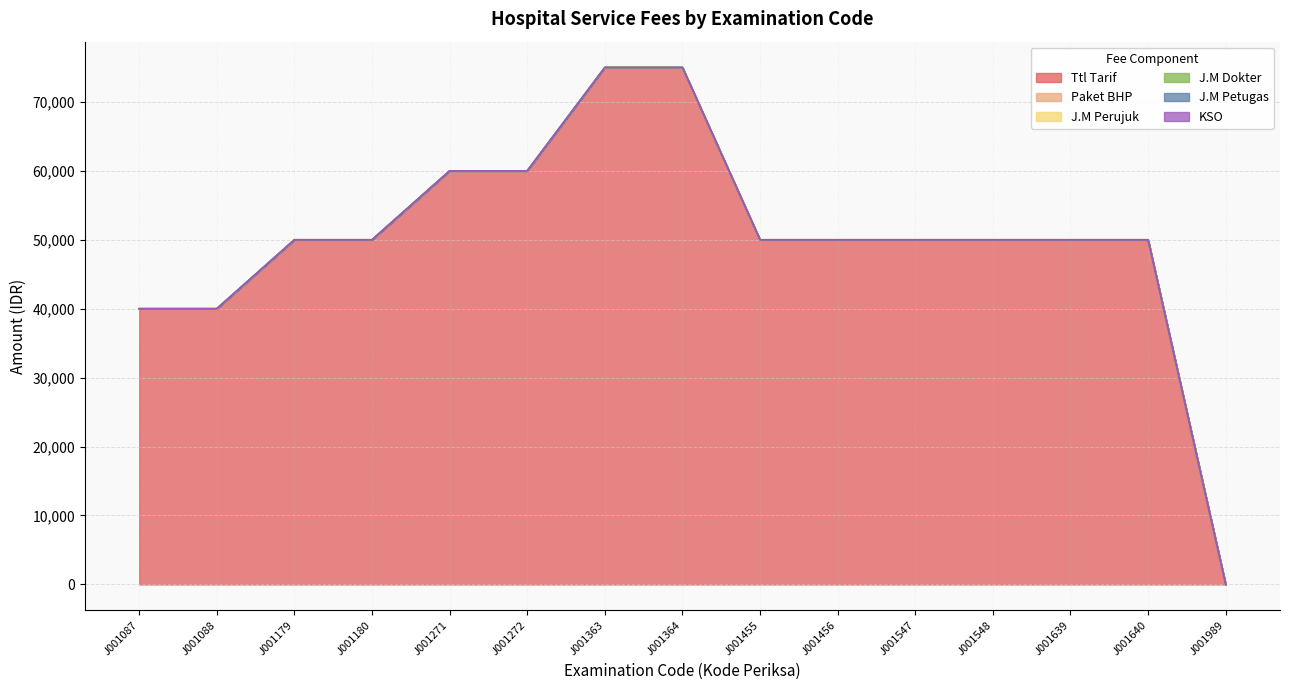

How many lines are shown in the chart?

6